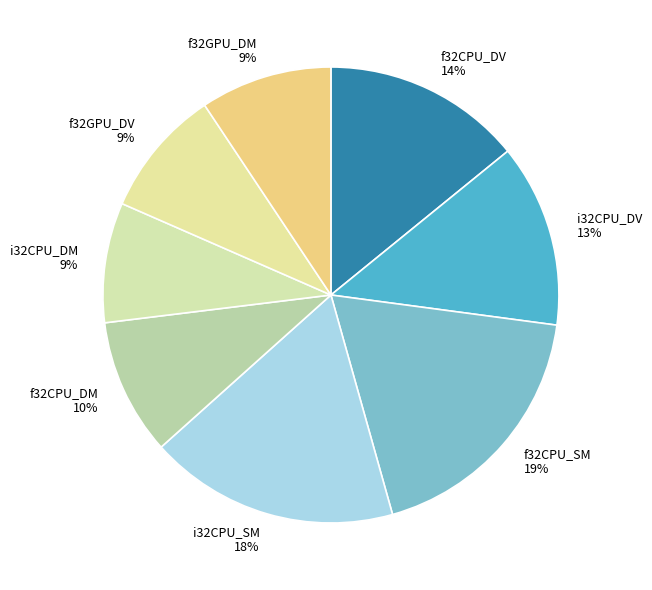

Is f32CPU_SM the majority of the pie?

No